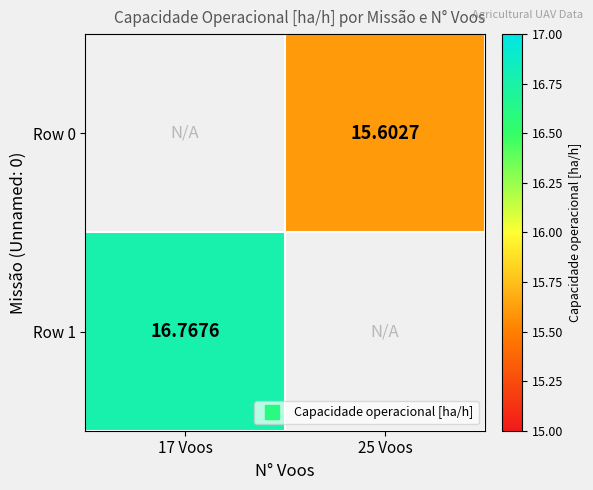

Count the number of categories in the chart.

2